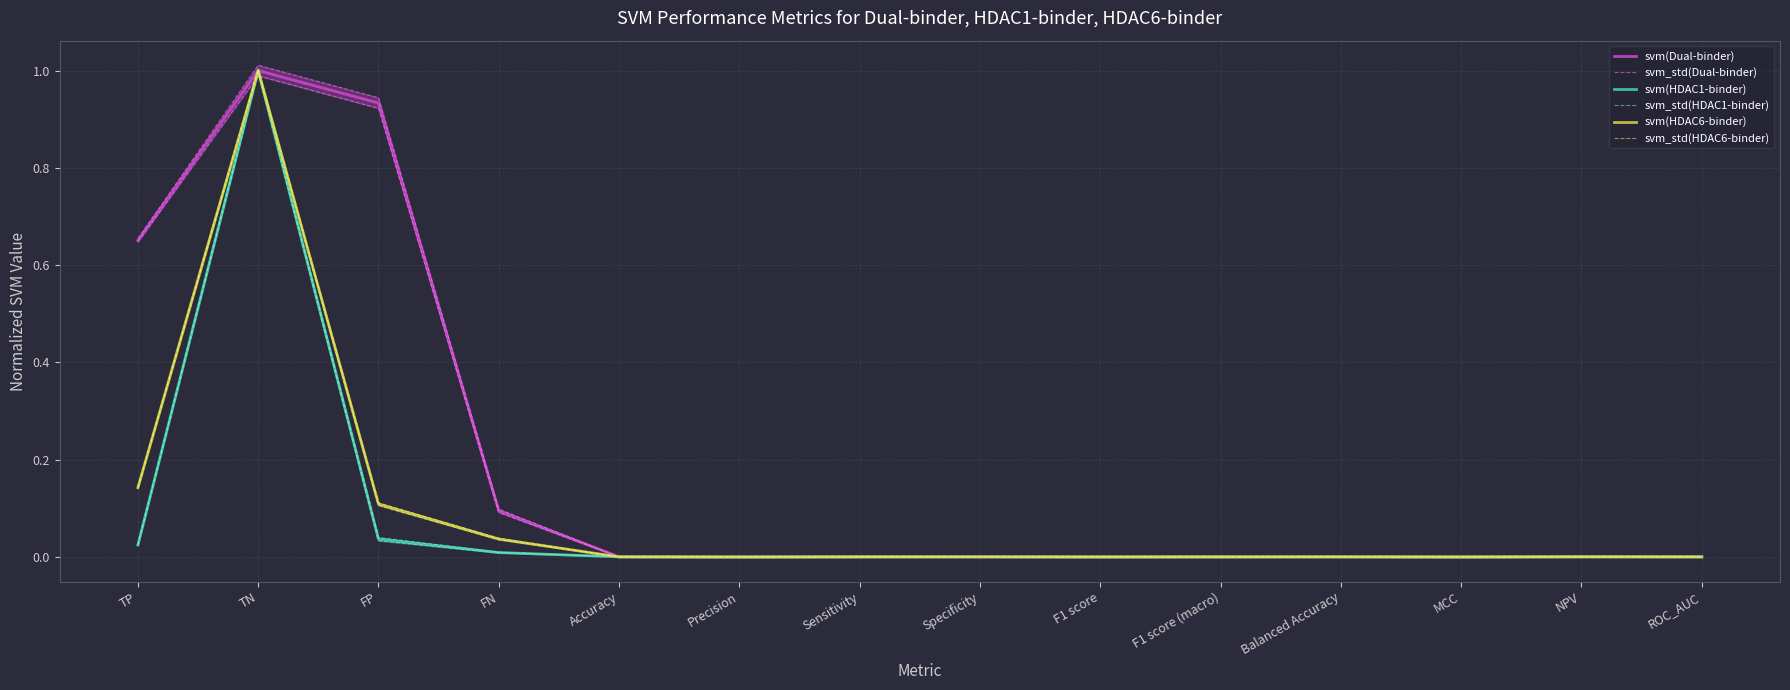

Reading right to left, list all the values displayed in this chart.

svm(Dual-binder): ROC_AUC=0.0	NPV=0.0	MCC=0.0	Balanced Accuracy=0.0	F1 score (macro)=0.0	F1 score=0.0	Specificity=0.0	Sensitivity=0.0	Precision=0.0	Accuracy=0.0	FN=0.1	FP=0.9	TN=1.0	TP=0.7
svm_std(Dual-binder): ROC_AUC=0.0	NPV=0.0	MCC=-0.0	Balanced Accuracy=0.0	F1 score (macro)=0.0	F1 score=0.0	Specificity=0.0	Sensitivity=0.0	Precision=0.0	Accuracy=0.0	FN=0.1	FP=0.9	TN=1.0	TP=0.6
svm(HDAC1-binder): ROC_AUC=0.0	NPV=0.0	MCC=0.0	Balanced Accuracy=0.0	F1 score (macro)=0.0	F1 score=0.0	Specificity=0.0	Sensitivity=0.0	Precision=0.0	Accuracy=0.0	FN=0.0	FP=0.0	TN=1.0	TP=0.0
svm_std(HDAC1-binder): ROC_AUC=0.0	NPV=0.0	MCC=0.0	Balanced Accuracy=0.0	F1 score (macro)=0.0	F1 score=0.0	Specificity=0.0	Sensitivity=0.0	Precision=-0.0	Accuracy=0.0	FN=0.0	FP=0.0	TN=1.0	TP=0.0
svm(HDAC6-binder): ROC_AUC=0.0	NPV=0.0	MCC=0.0	Balanced Accuracy=0.0	F1 score (macro)=0.0	F1 score=0.0	Specificity=0.0	Sensitivity=0.0	Precision=0.0	Accuracy=0.0	FN=0.0	FP=0.1	TN=1.0	TP=0.1
svm_std(HDAC6-binder): ROC_AUC=0.0	NPV=0.0	MCC=0.0	Balanced Accuracy=0.0	F1 score (macro)=0.0	F1 score=0.0	Specificity=0.0	Sensitivity=0.0	Precision=-0.0	Accuracy=0.0	FN=0.0	FP=0.1	TN=1.0	TP=0.1